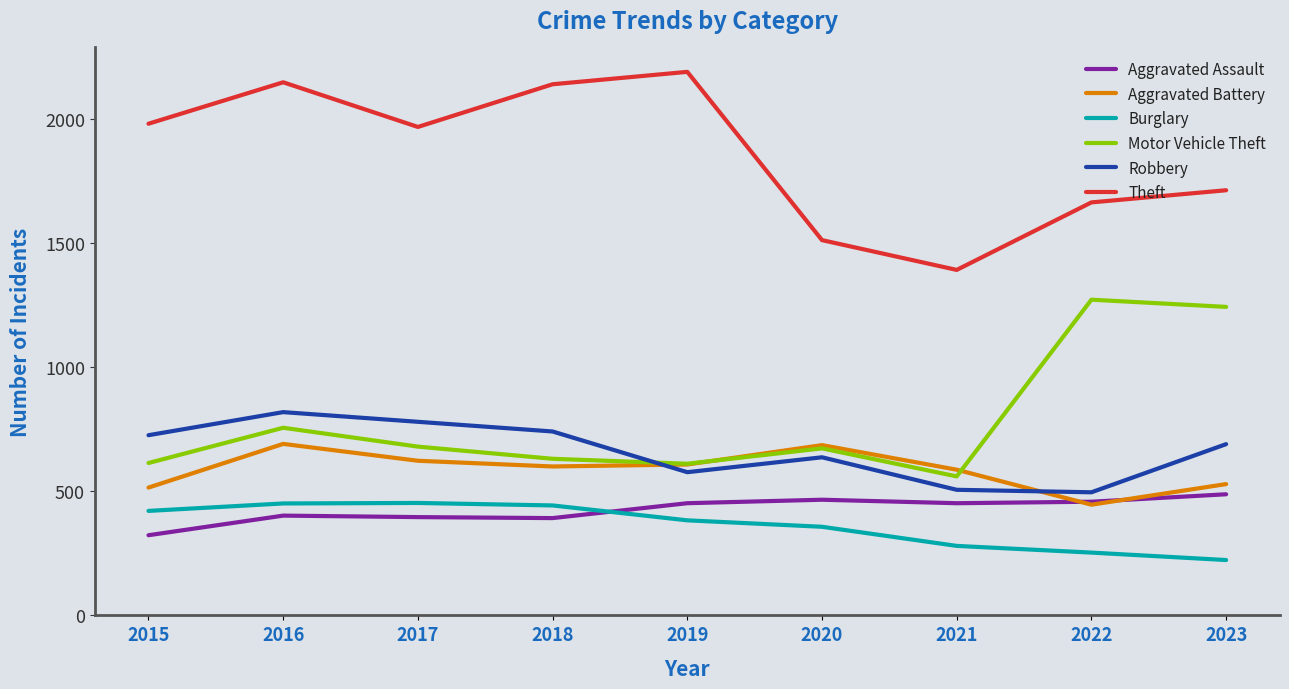

Between 2016 and 2021, which series saw the biggest shift?

Theft